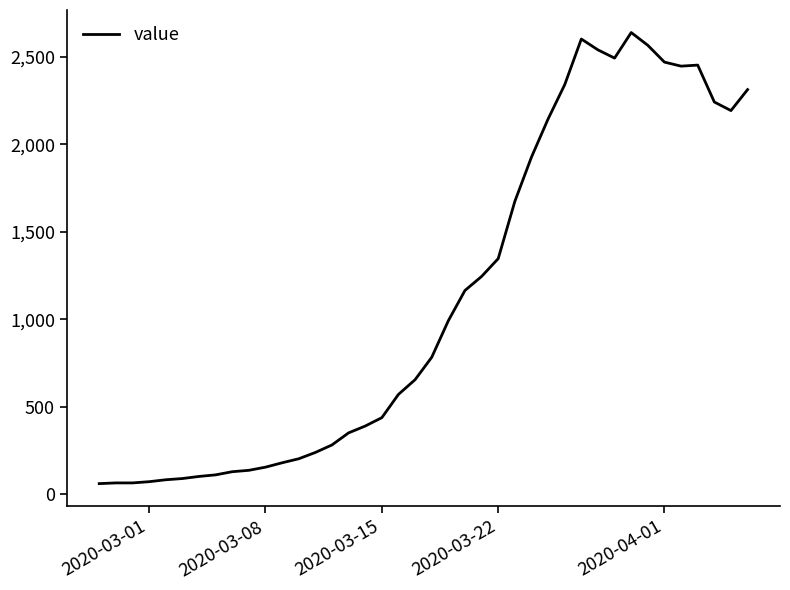

What is the difference between the maximum and minimum values?

2578